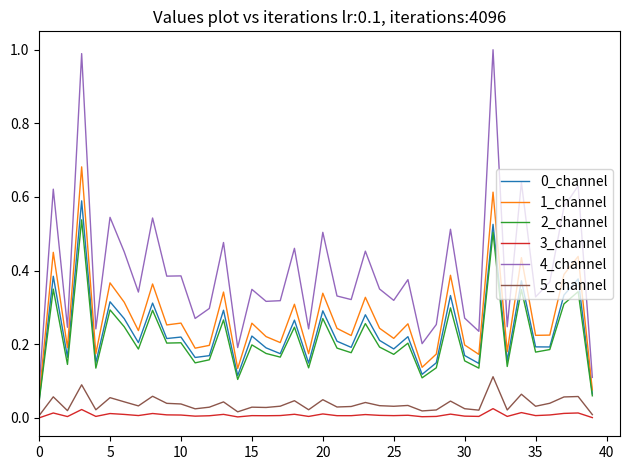

Which series has the largest total across all categories?

4_channel